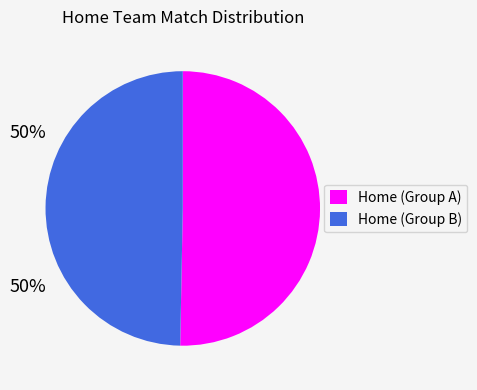

Rank the categories by value from lowest to highest.

Home (Group B), Home (Group A)